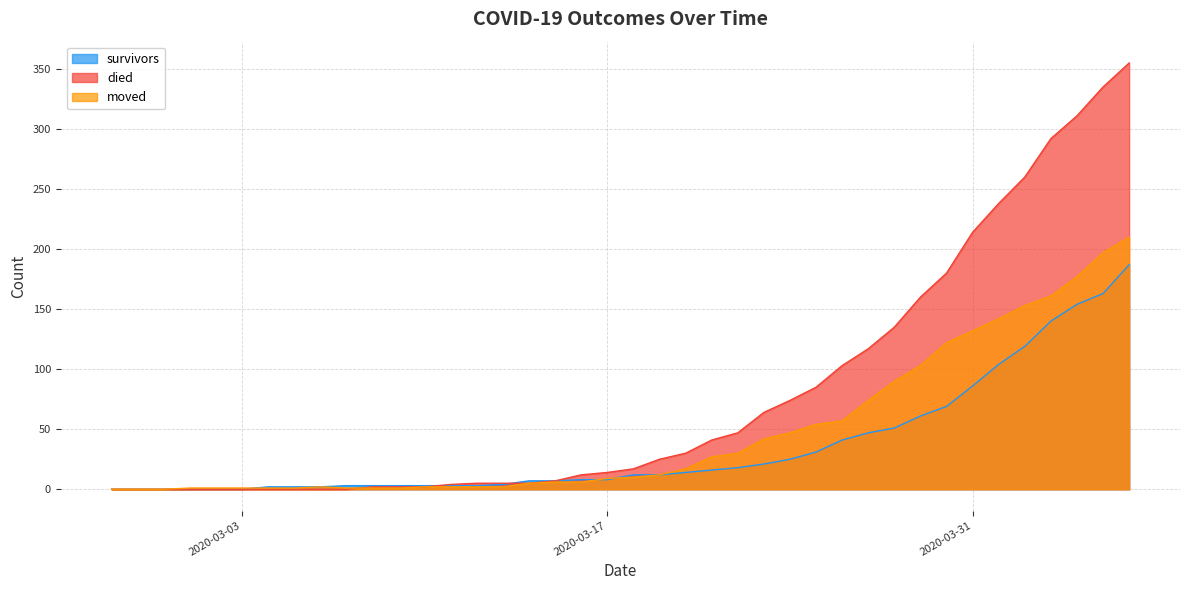

How many values in survivors are above zero?

34